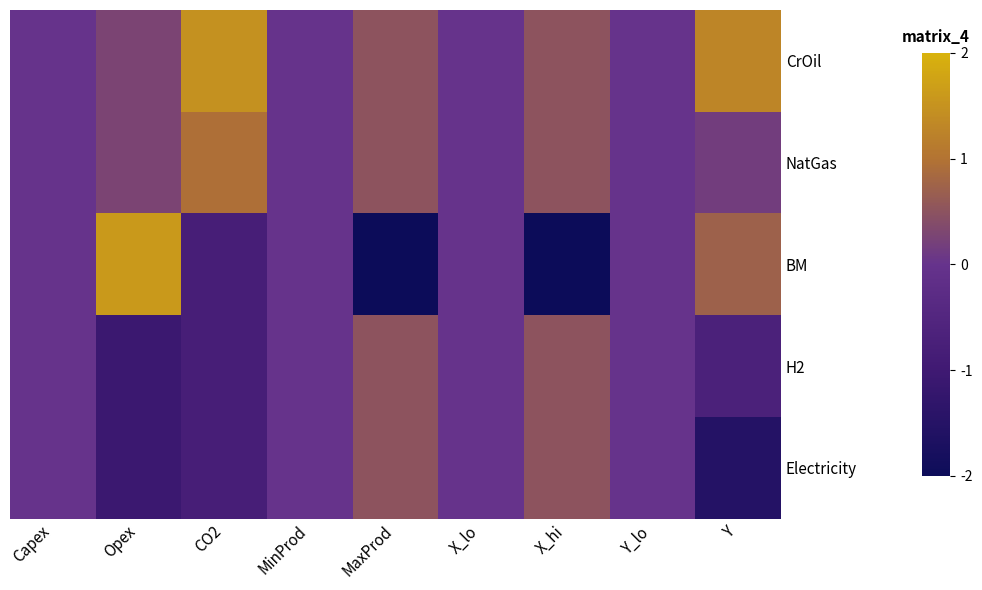

Rank the series by their maximum value, from highest to lowest.

BM, CrOil, NatGas, H2, Electricity